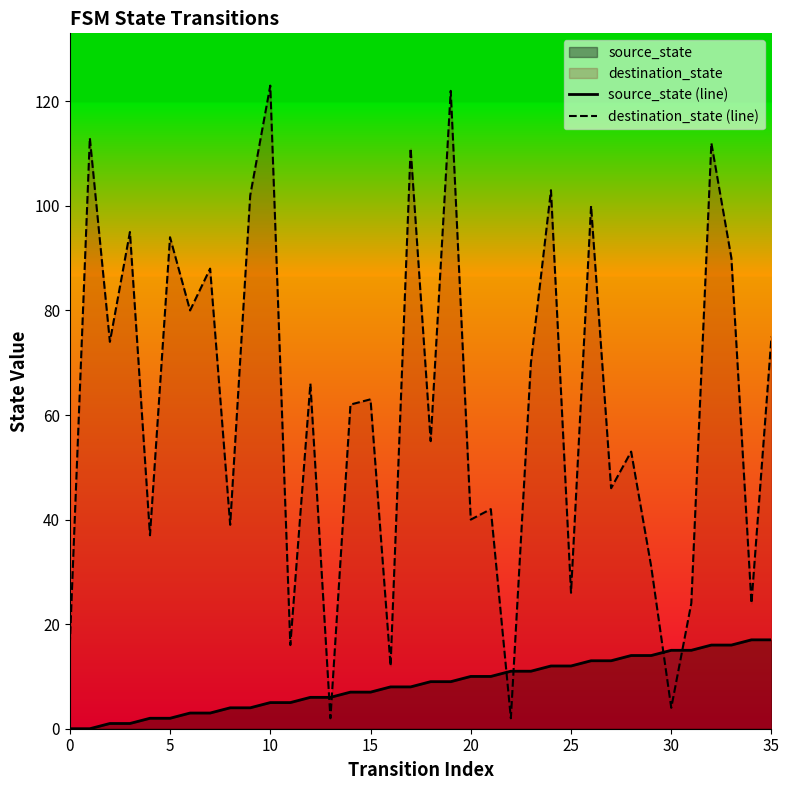

How many interior local valleys does the destination_state (line) series have?

14